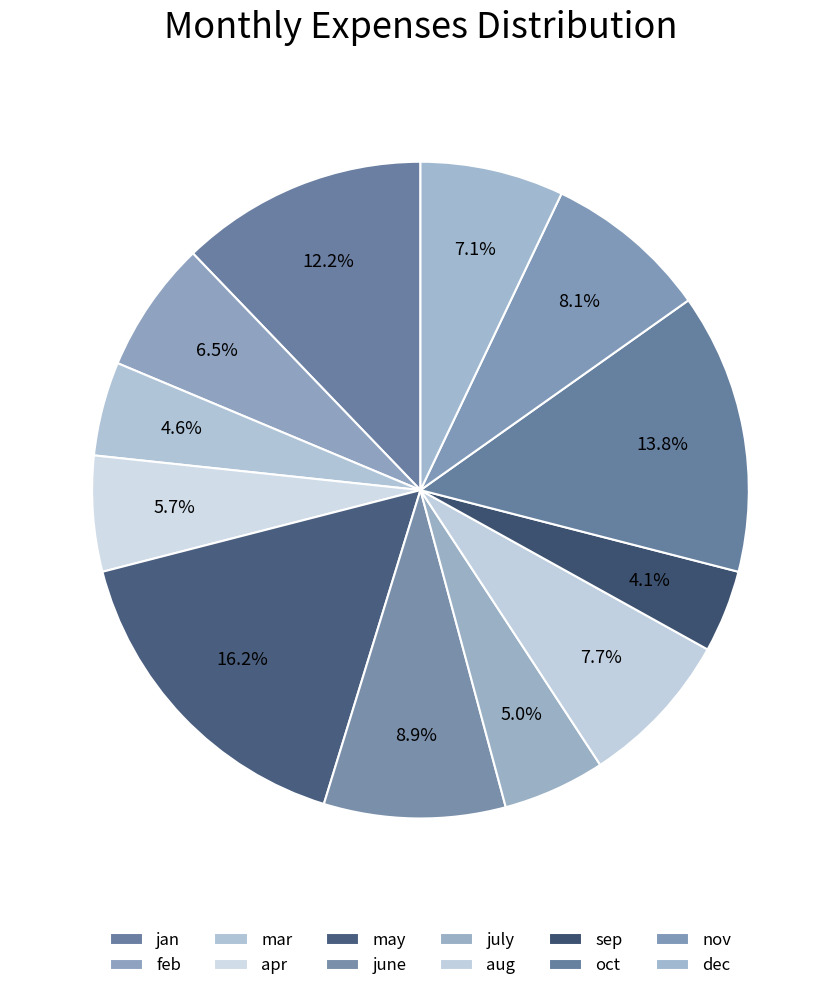

How many slices are in this pie chart?

12